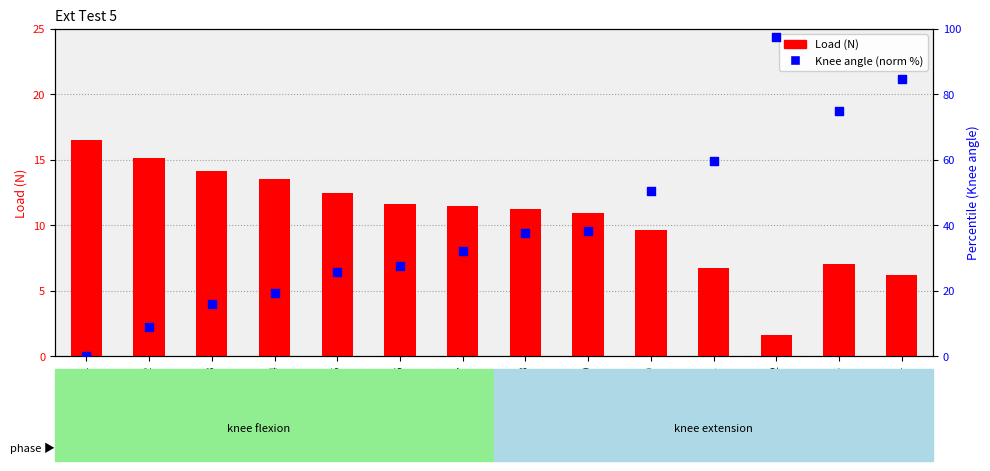

At how many categories does at least one series exceed 23?

10